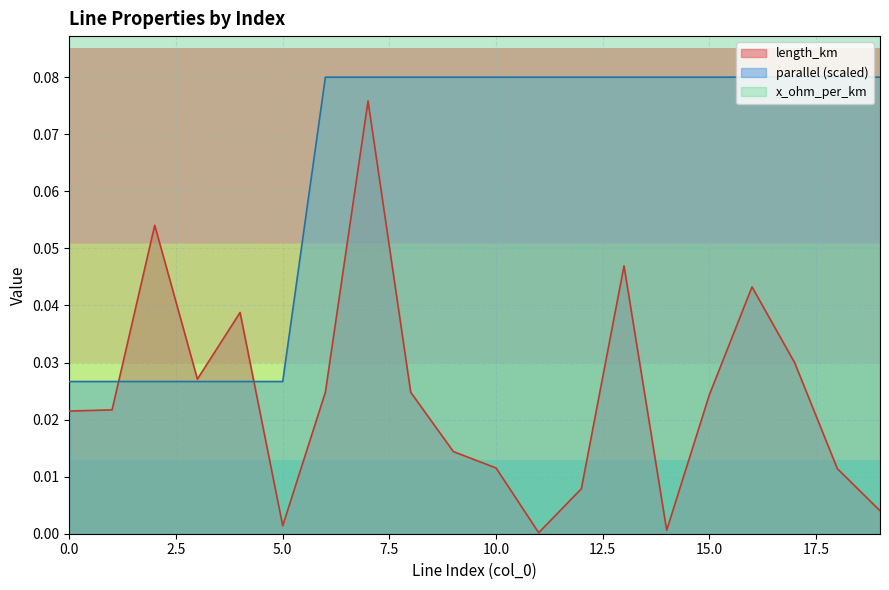

Between which two adjacent categories do length_km and parallel first intersect?

1 and 2